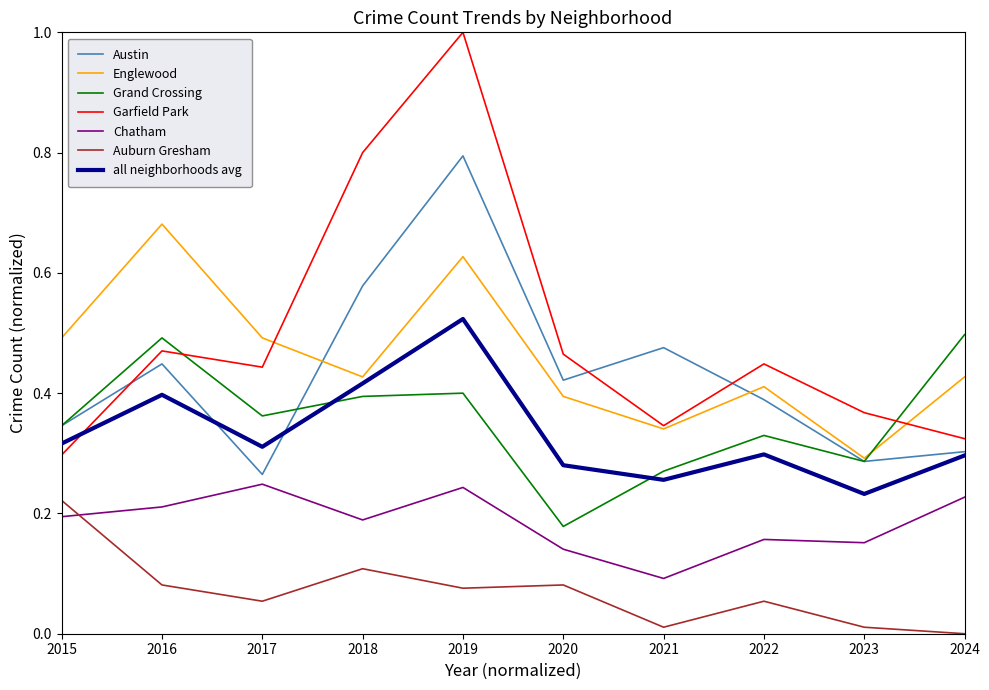

The value of Auburn Gresham at 2020 is 0.1. True or false?

True